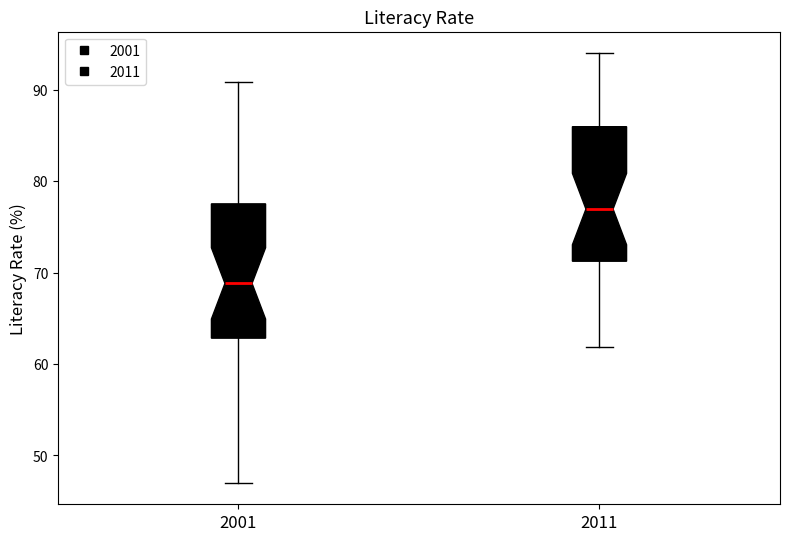

Reading left to right, transcribe this box plot: for each box, give where its median line is, the range the box spans, and where its two whiskers end, as read against the y-axis. The values are not printed on the chart, so give them approximately, as read against the axis.

2001: median 69, box 63 to 78, whiskers 47 to 91
2011: median 77, box 71 to 86, whiskers 62 to 94